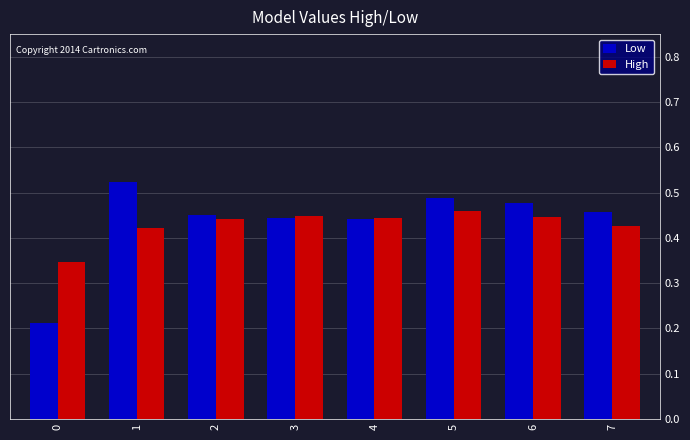

How many bars are there in total?

16